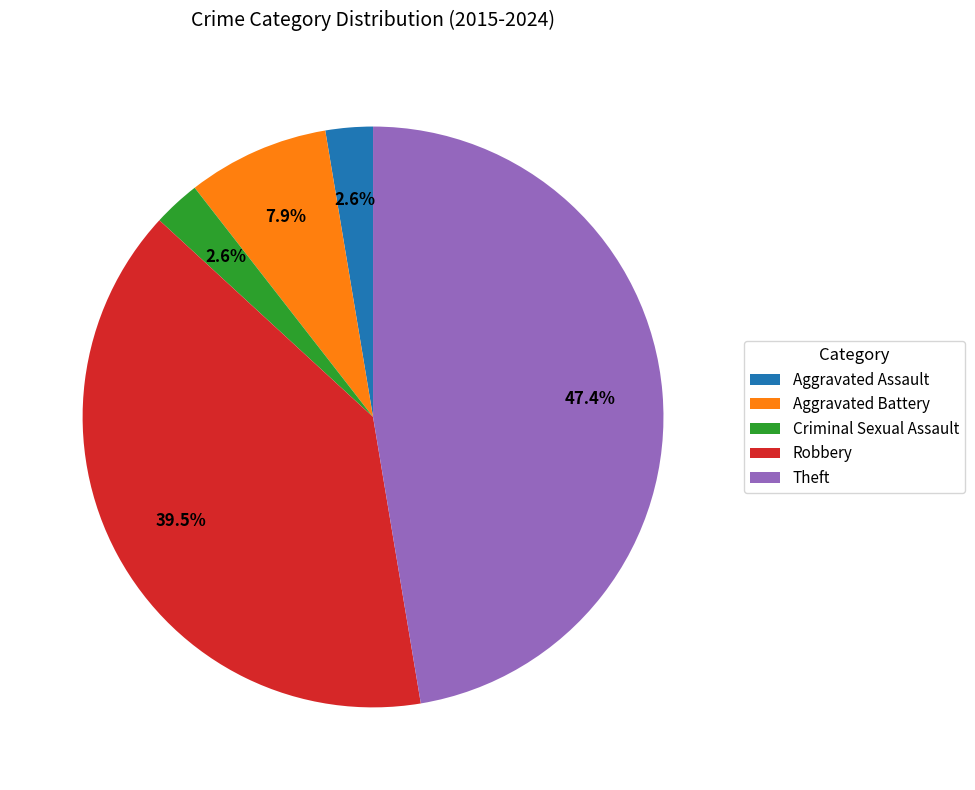

Does Robbery account for over 50% of the chart?

No